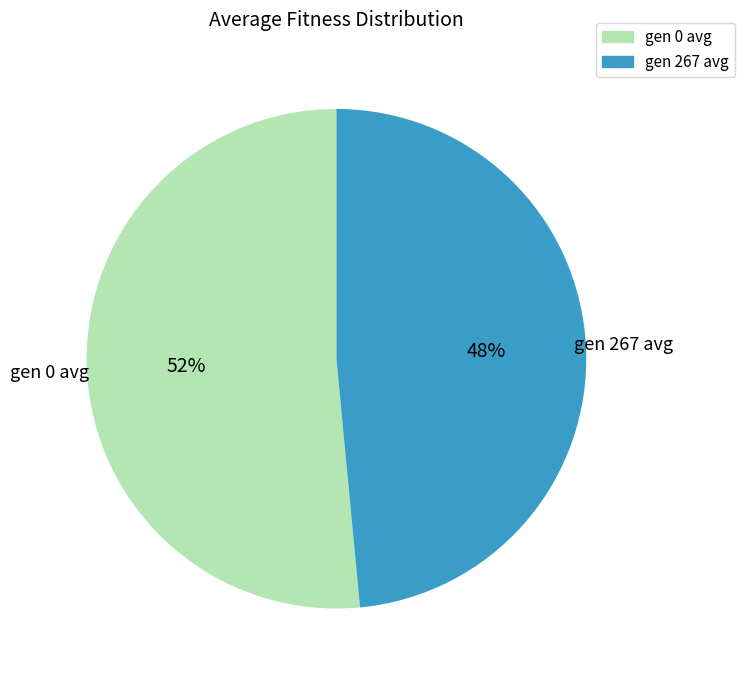

Between gen 0 avg and gen 267 avg, which is larger?

gen 0 avg